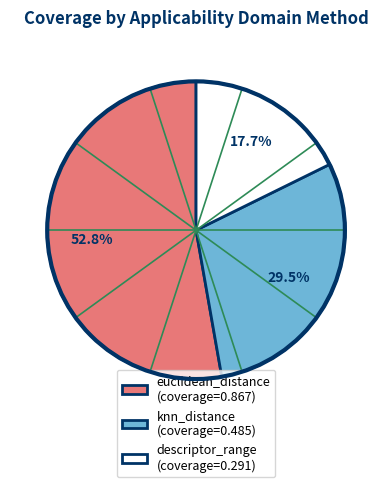

What is the majority slice?

euclidean_distance